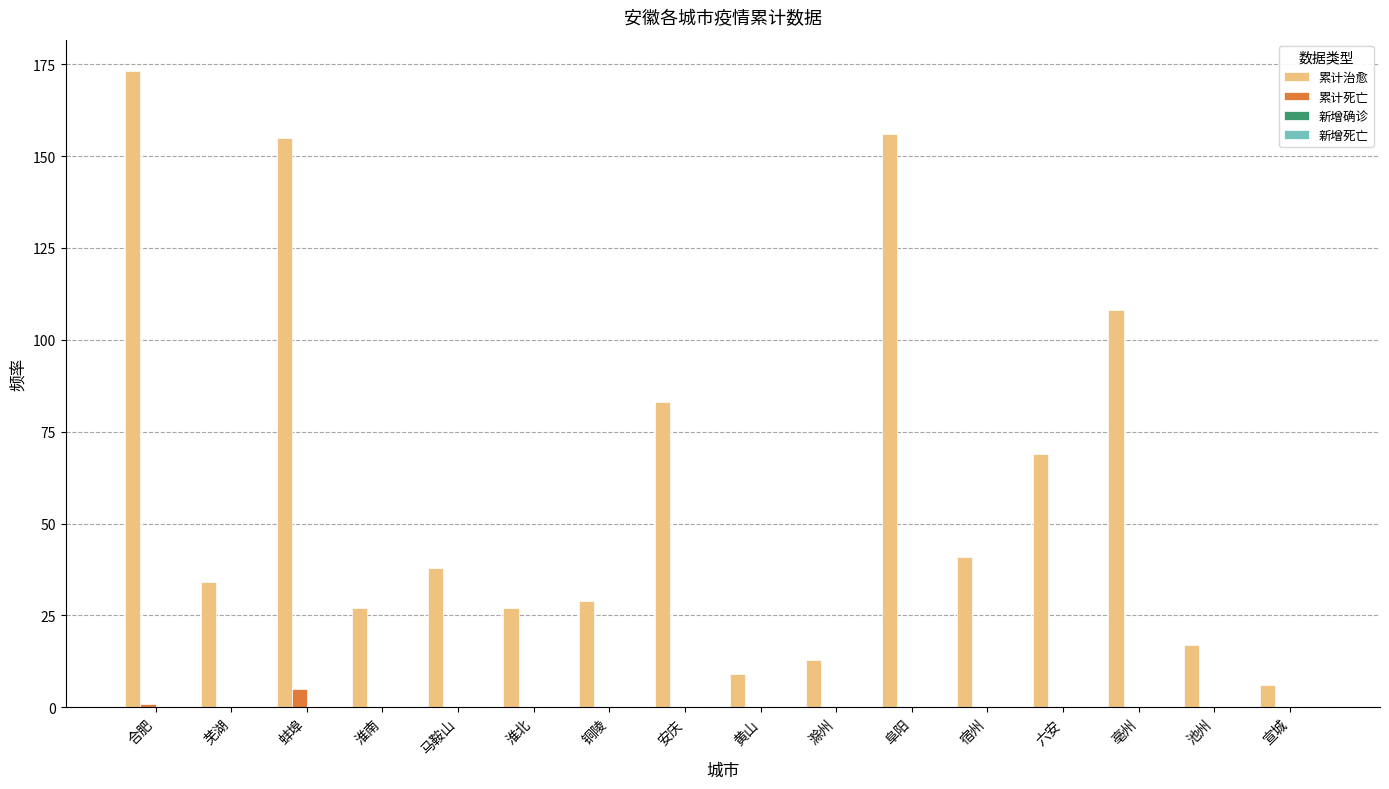

Count the number of categories in the chart.

16